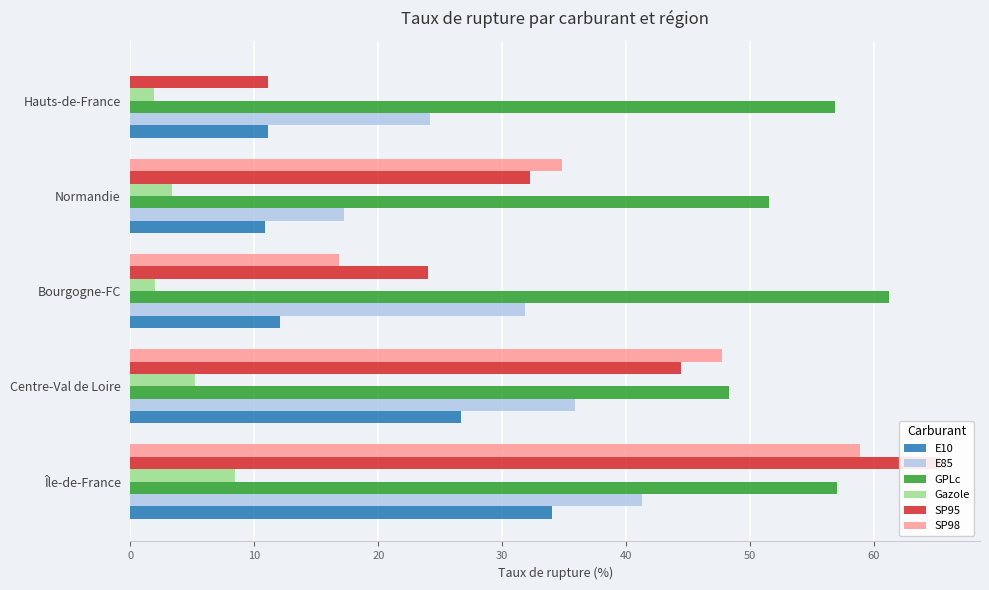

Reading left to right, list all the values displayed in this chart.

E10: 34.0	26.6	12.0	10.8	11.1
E85: 41.3	35.9	31.9	17.3	24.2
GPLc: 57.0	48.3	61.2	51.5	56.9
Gazole: 8.4	5.2	2.0	3.4	1.9
SP95: 65.3	44.4	24.0	32.2	11.1
SP98: 58.9	47.7	16.9	34.8	0.0